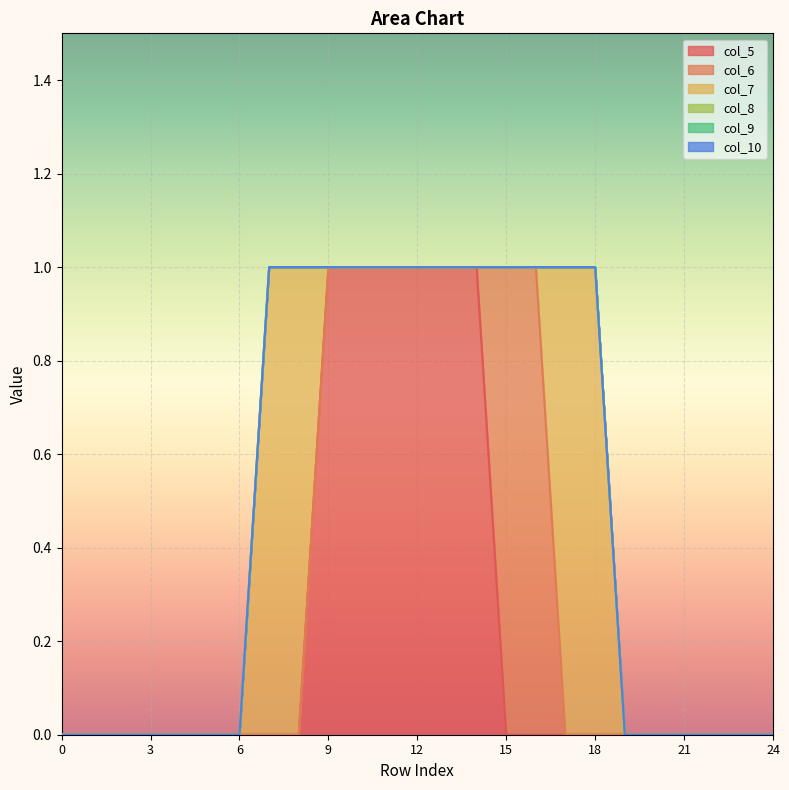

Rank the categories by col_5 value from highest to lowest.

9, 10, 11, 12, 13, 14, 0, 1, 2, 3, 4, 5, 6, 7, 8, 15, 16, 17, 18, 19, 20, 21, 22, 23, 24